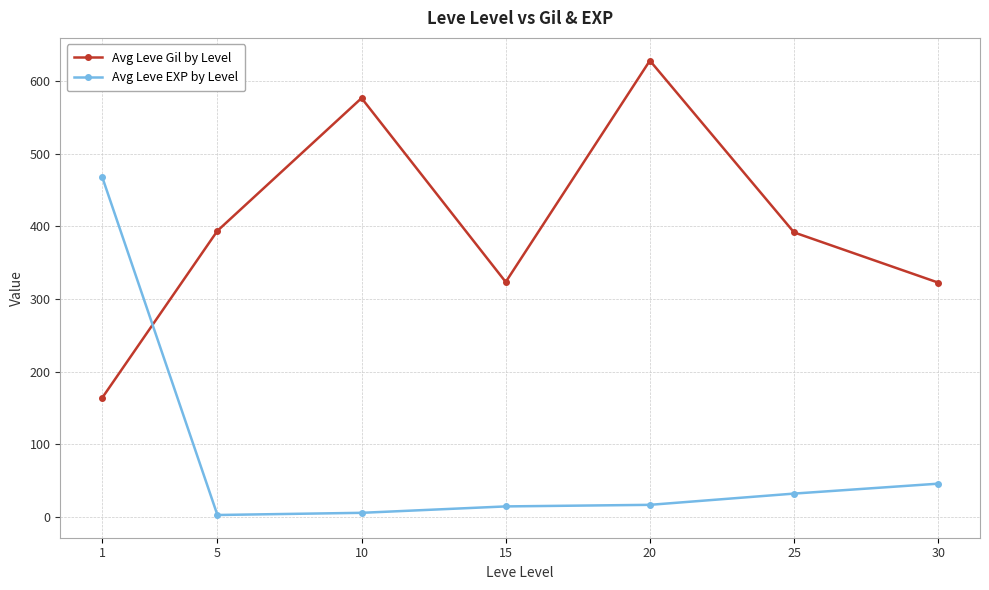

What is the minimum value for Avg Leve EXP by Level?

2.3